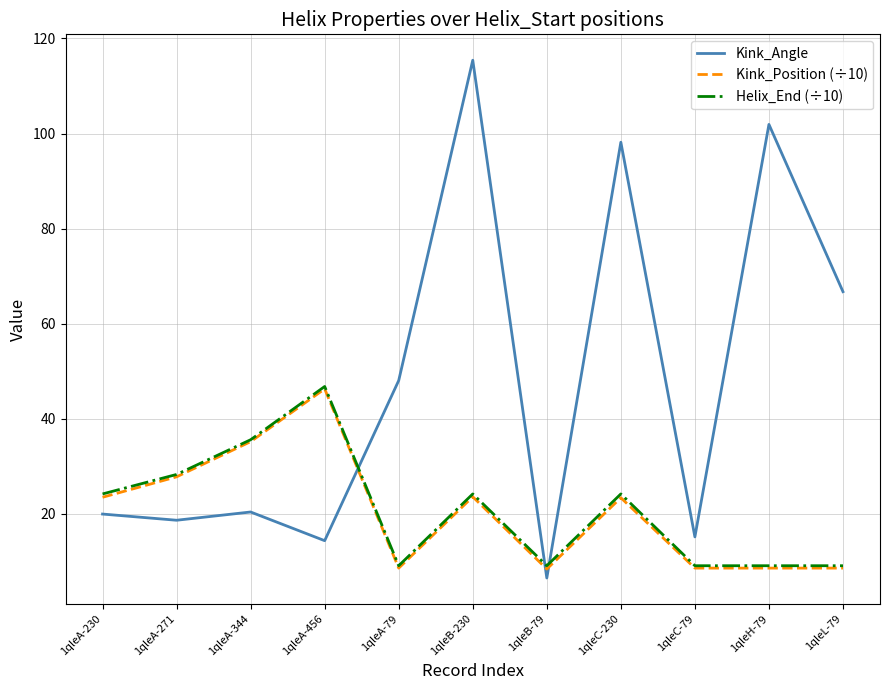

At which label is Kink_Position (÷10) closest to 27?

1qleA-271